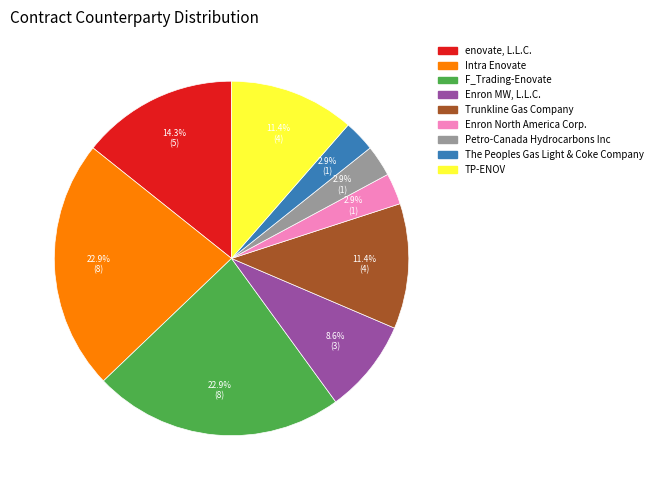

To the nearest percent, what percentage of the pie is TP-ENOV?

11%